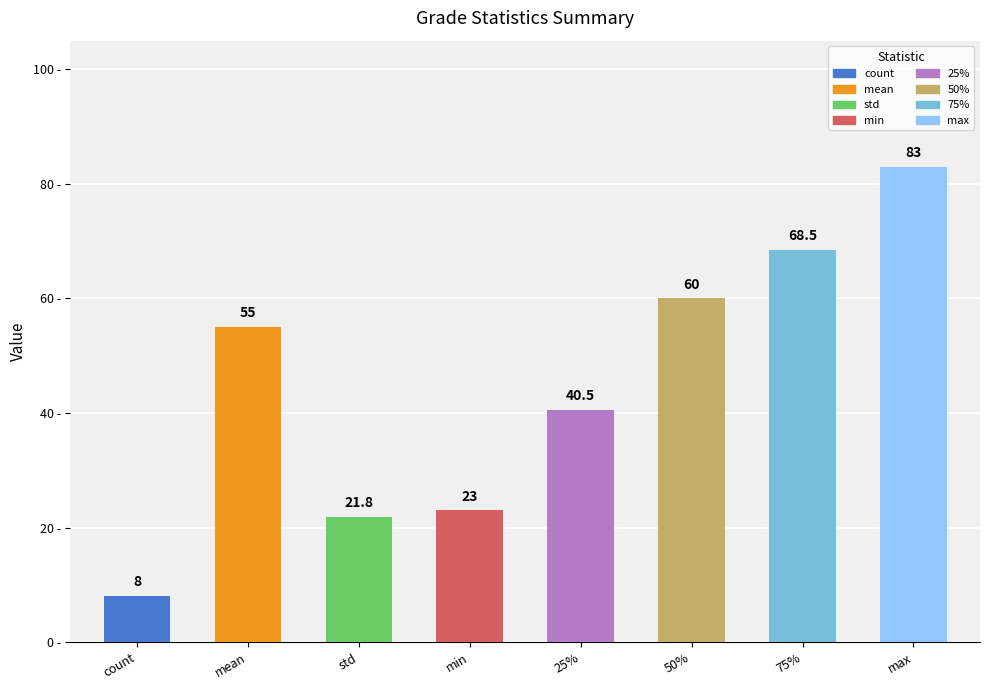

True or false: the data shows 40.5 at 25%.

True